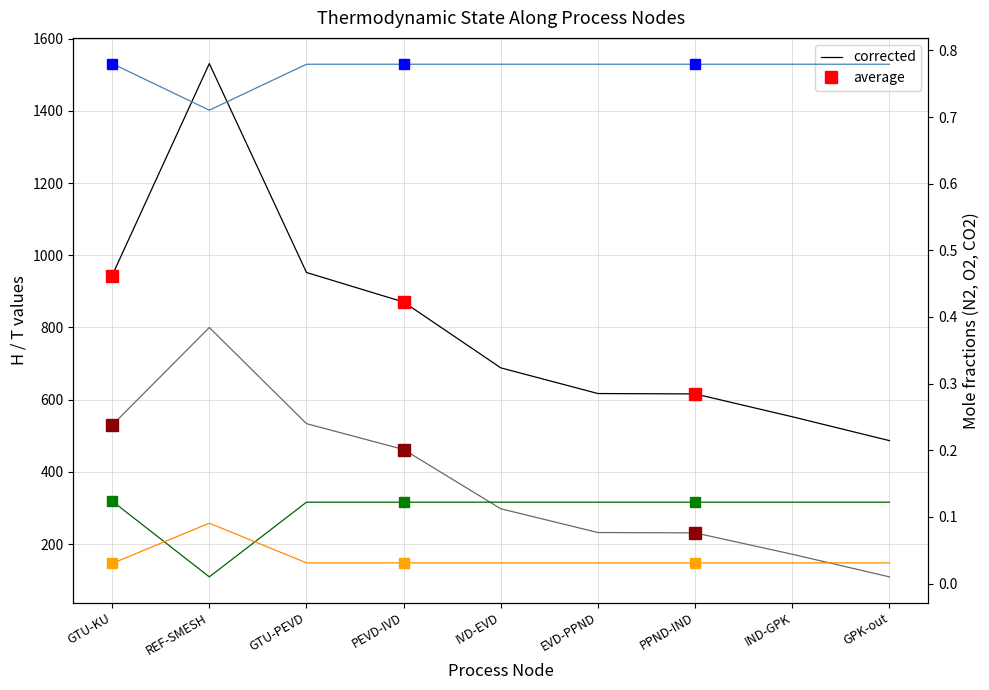

What is the value of the O2 point at the 5th from the left?

0.1